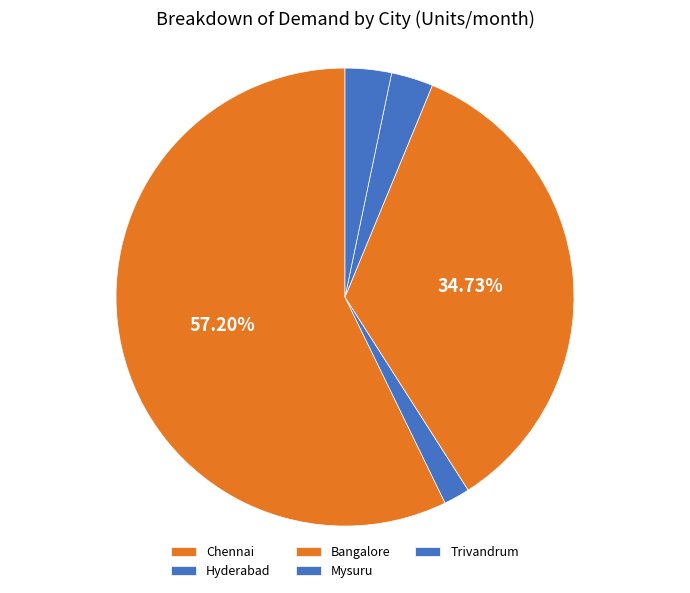

How many slices are in this pie chart?

5